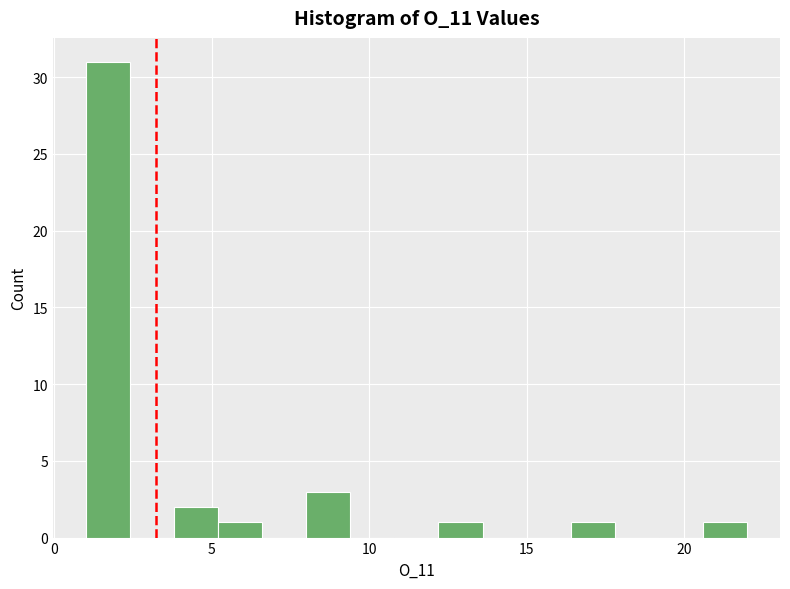

Around what value on the x-axis is the tallest bar? Give the approximate position of its centre, as read against the axis.

1.5